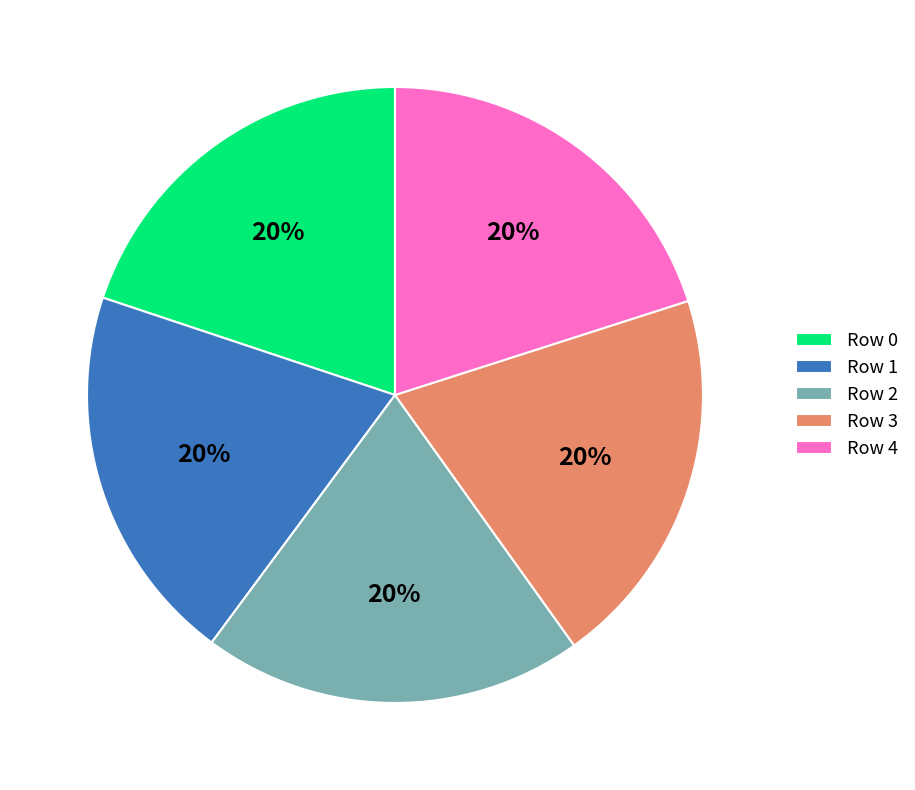

To the nearest percent, what portion does Row 3 represent?

20%